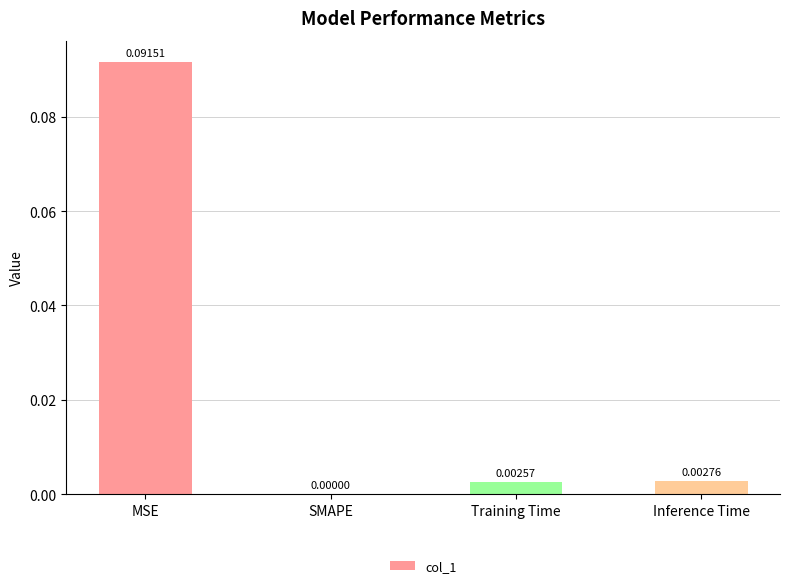

How many series are shown in this chart?

1